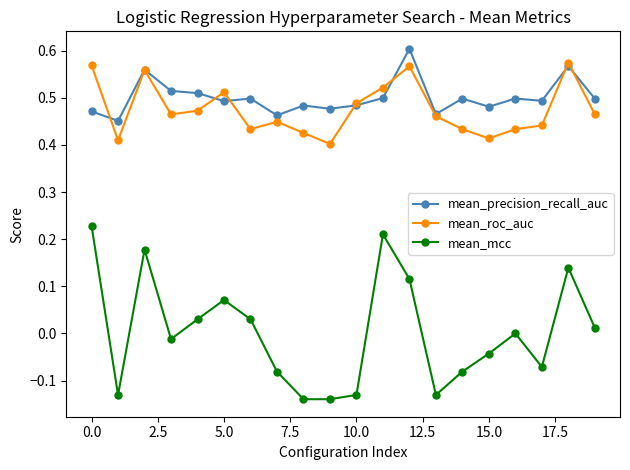

Count the number of data series in this chart.

3